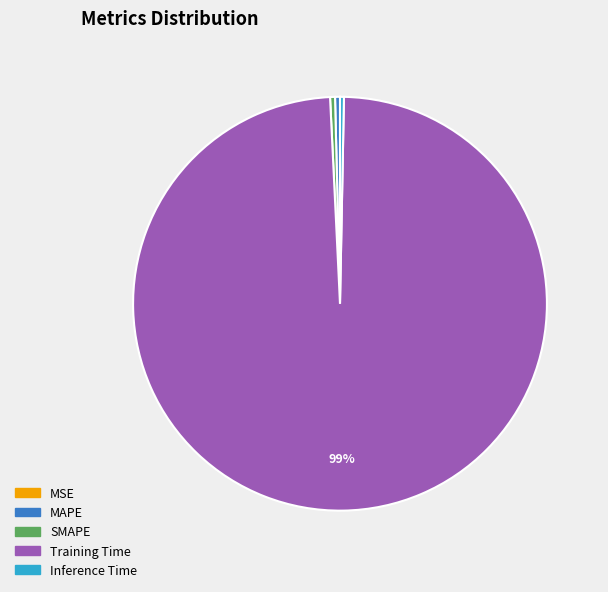

Which slice is the largest?

Training Time